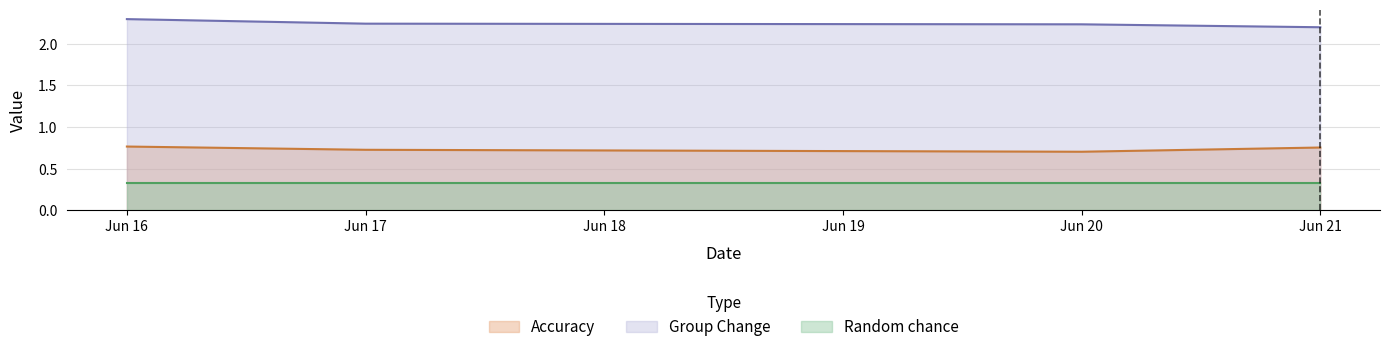

How many lines are shown in the chart?

3